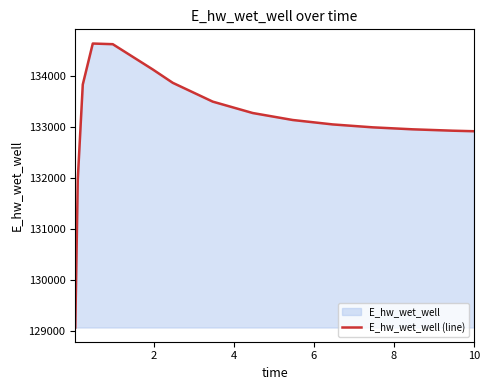

What is the maximum value shown in the chart?

134627.8